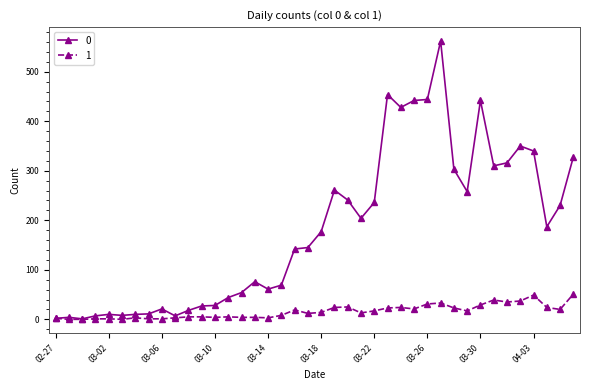

What is the greatest value displayed?

562